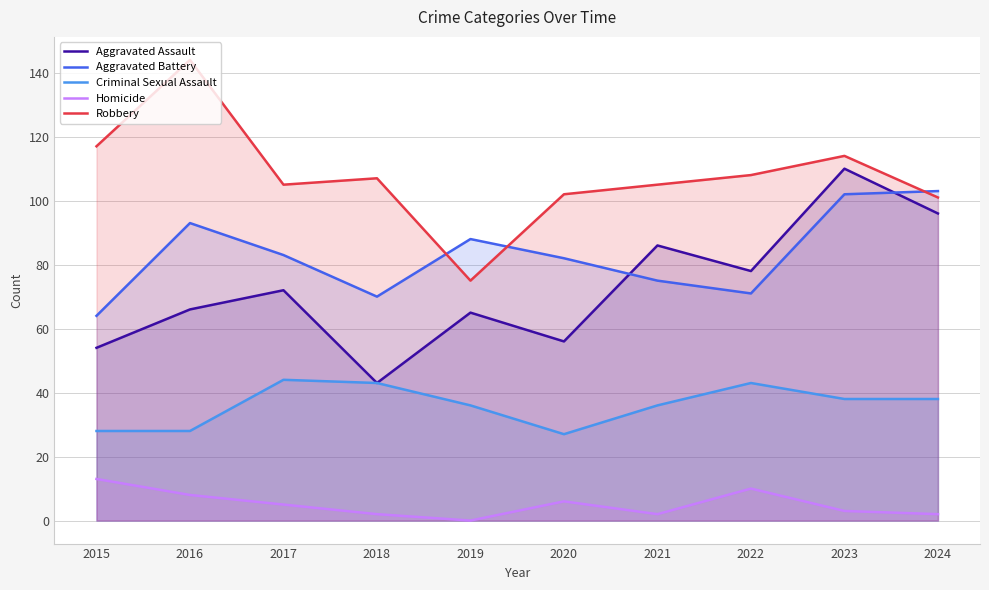

Is it true that Aggravated Battery equals 64 at 2015?

True